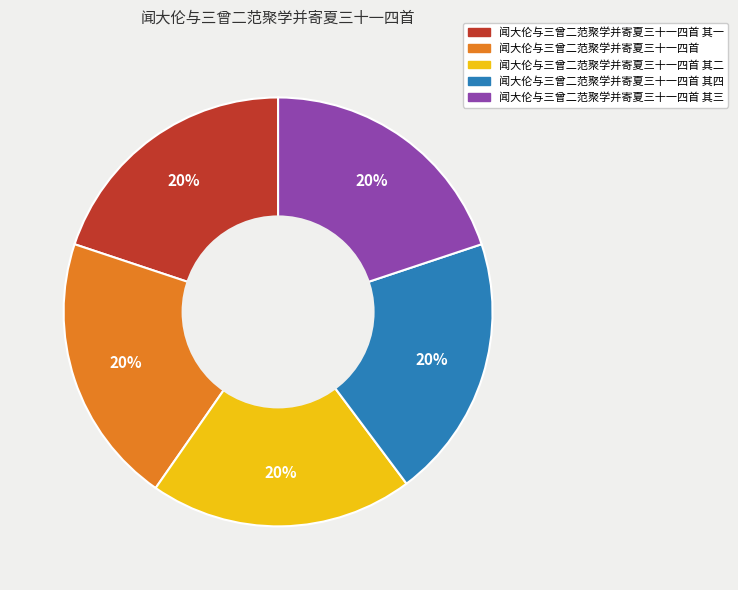

Is there any slice that represents more than half of the pie?

No